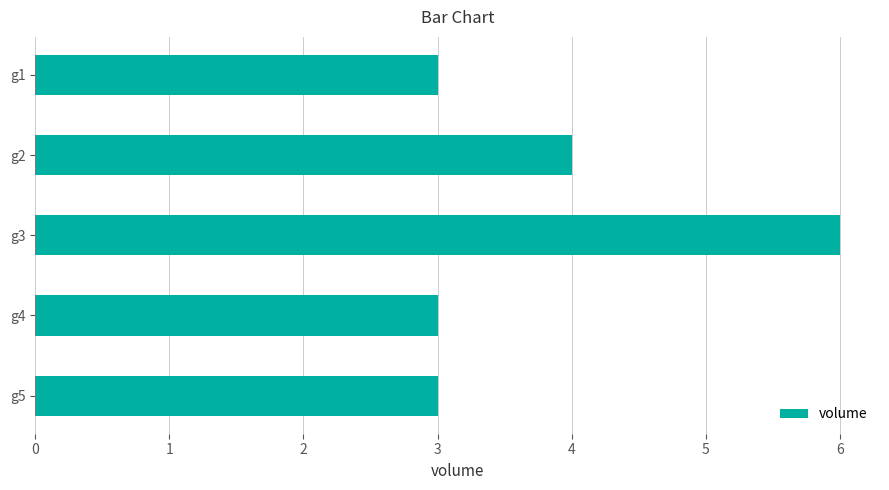

What is the ratio of the value at g4 to the value at g1?

1.0